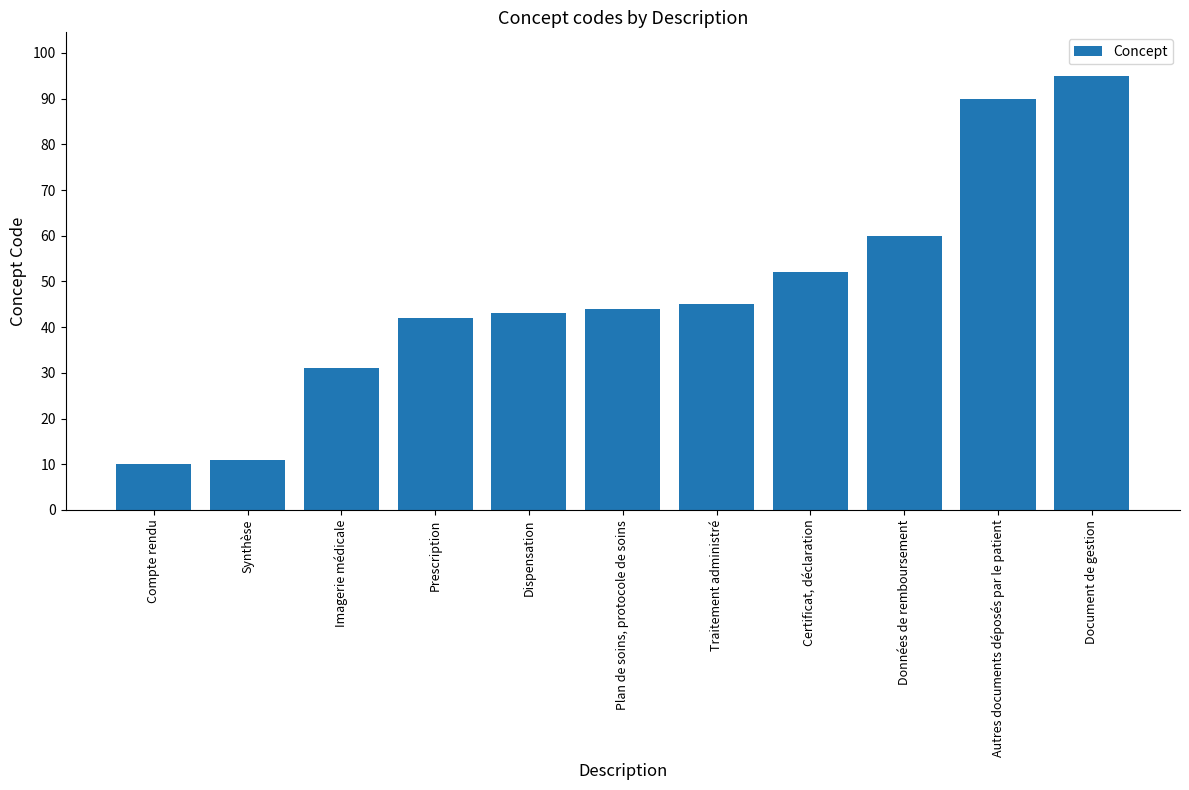

How many data points are less than 44?

5